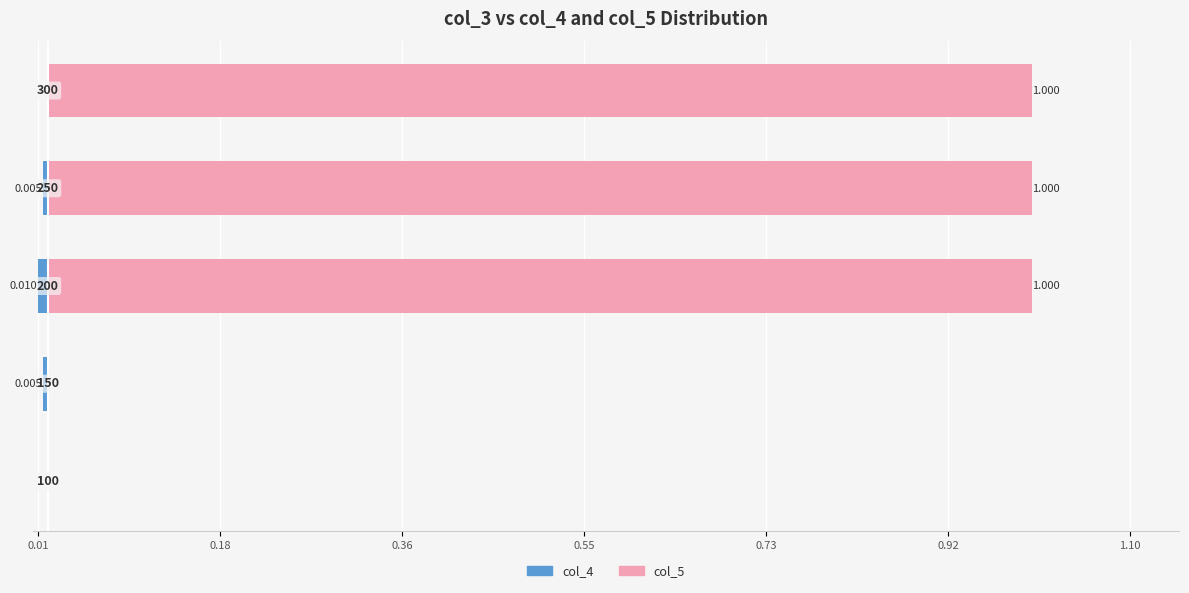

Count the number of data series in this chart.

2